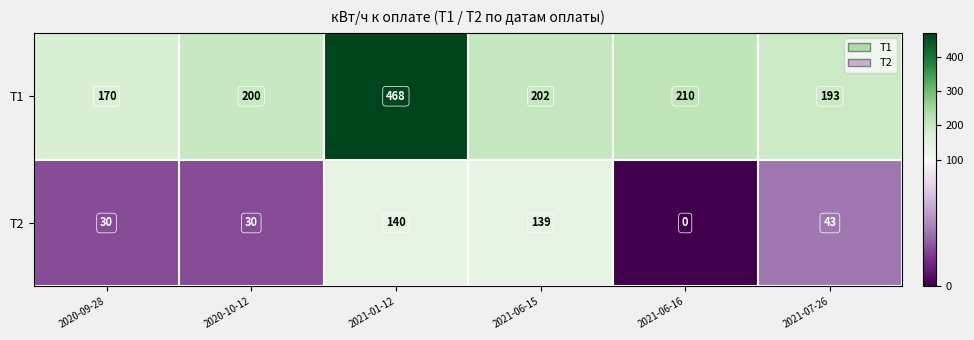

Which category has the lowest value across all series?

2021-06-16